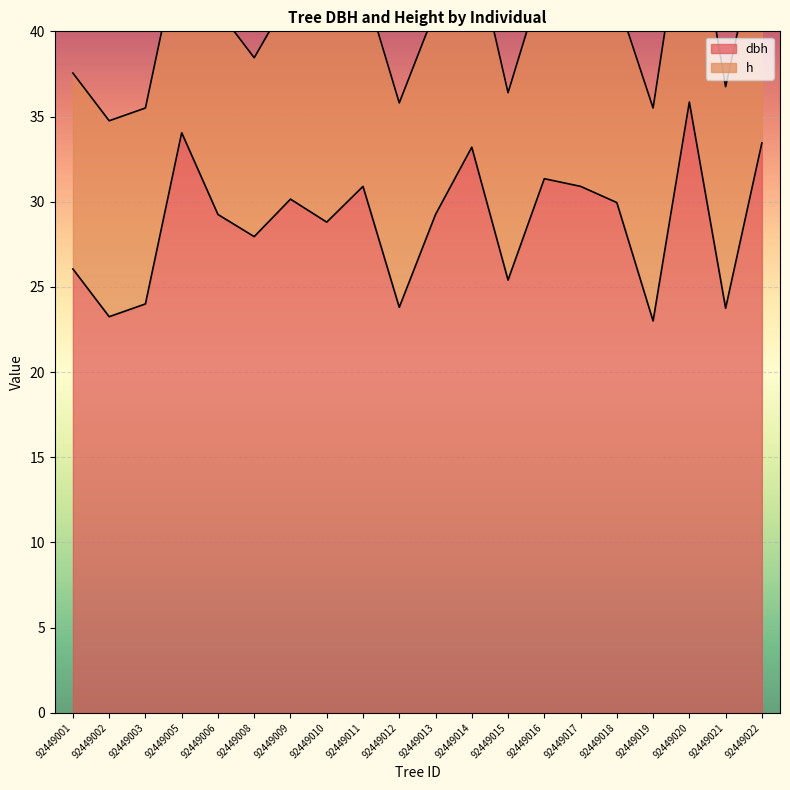

What is the value of the 6th point from the left?

27.9